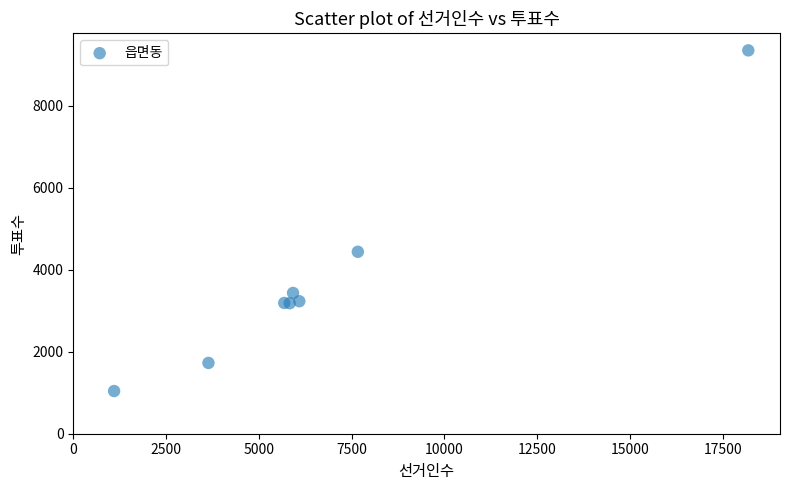

What Y value in the scatter plot is closest to 5196?

4438